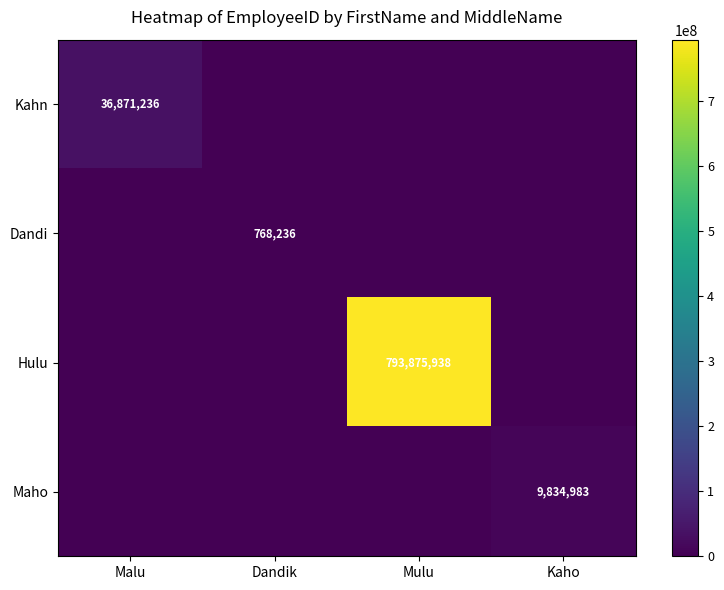

True or false: Kahn has a value of 61352581 at Malu.

False